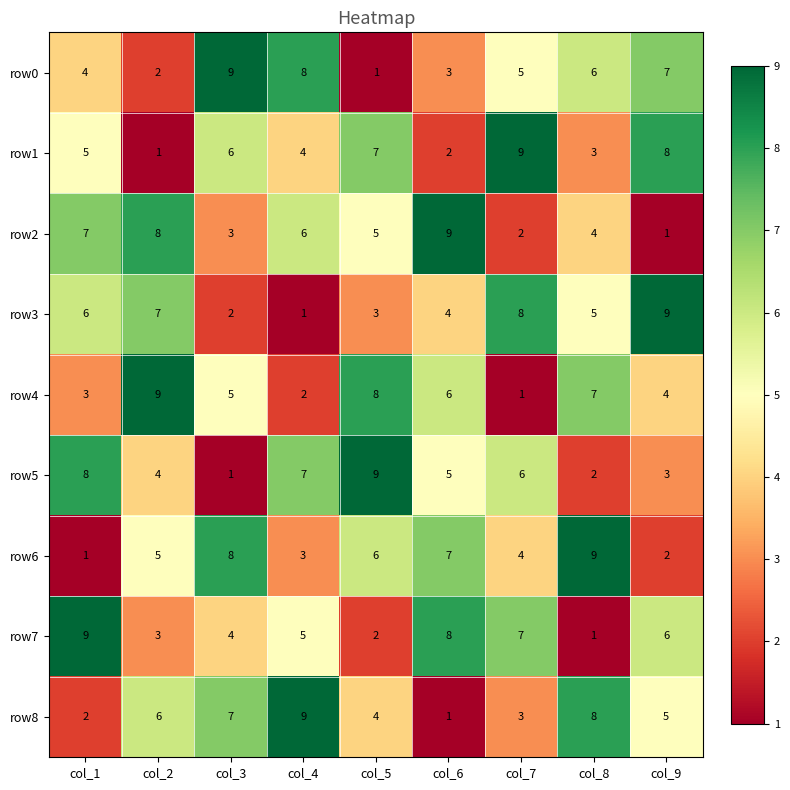

At which label does row7 reach its peak?

col_1